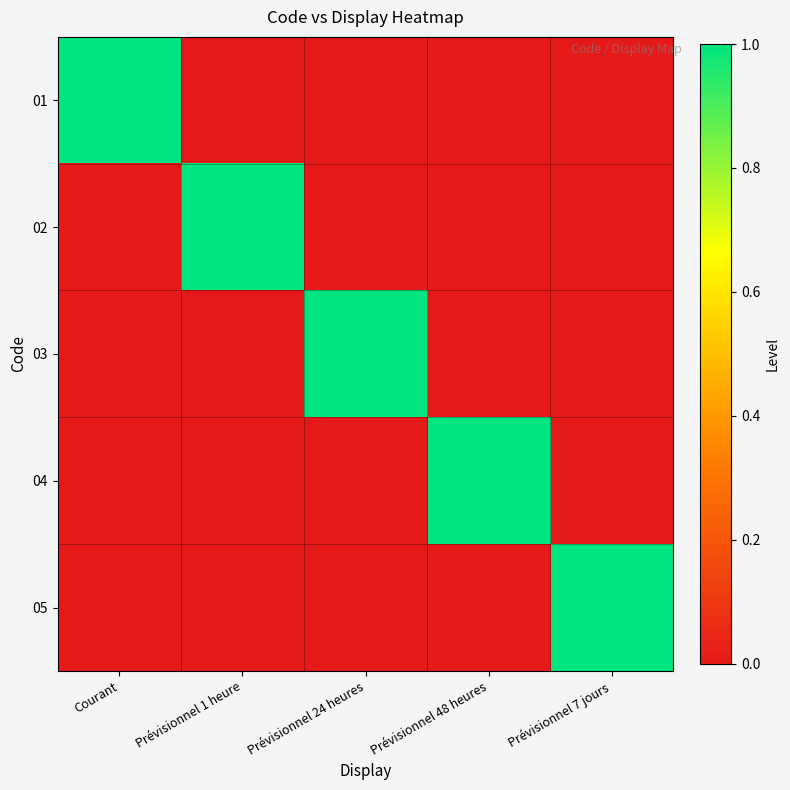

Which series has the largest total across all categories?

01